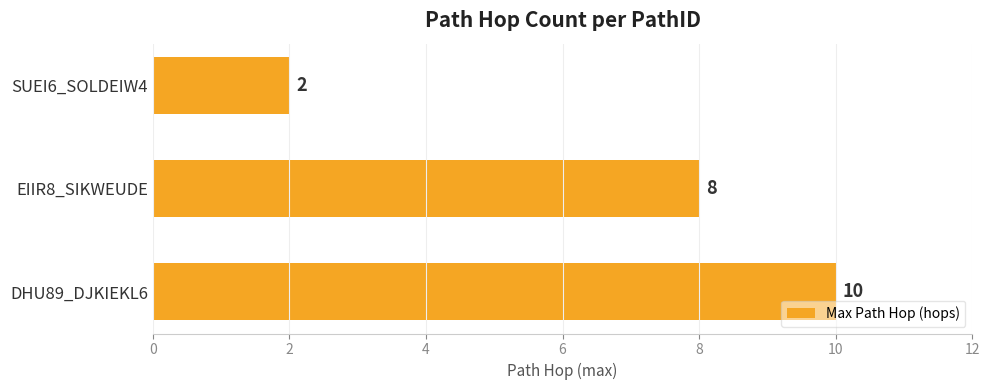

What is the change in value from DHU89_DJKIEKL6 to SUEI6_SOLDEIW4?

-8